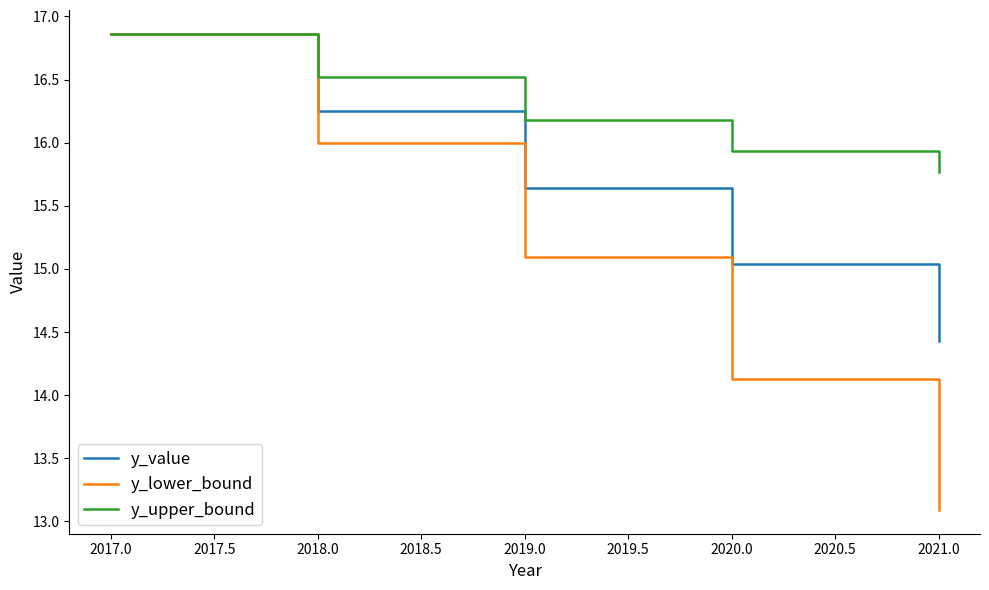

Which series has the largest range (max minus min)?

y_lower_bound